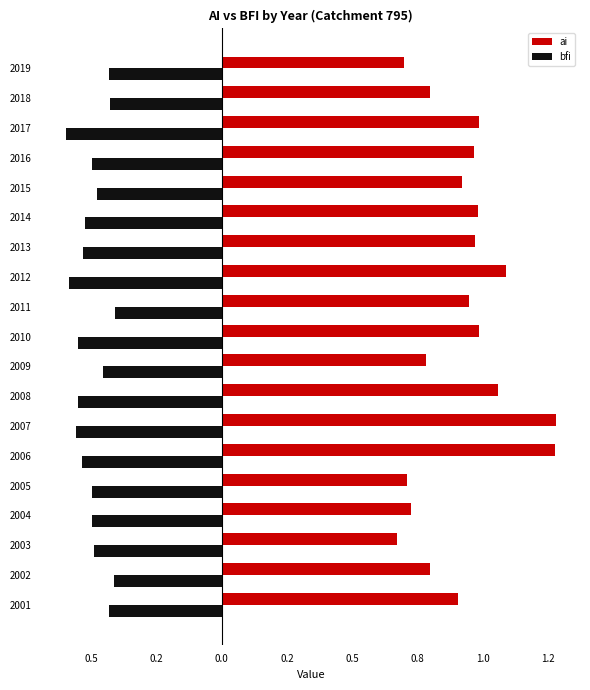

What are all the series names shown in the legend?

ai, bfi